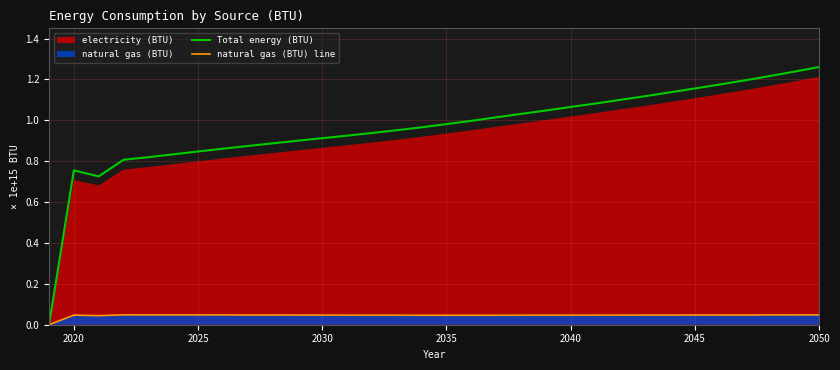

True or false: Total energy (BTU) and natural gas (BTU) line cross at least once.

False